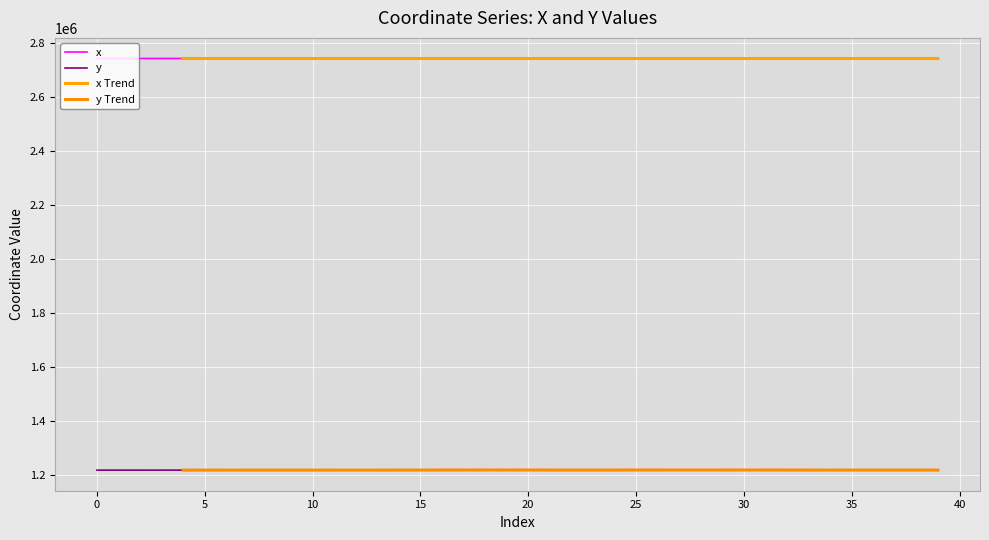

Read the x Trend value at 26.

2741013.2